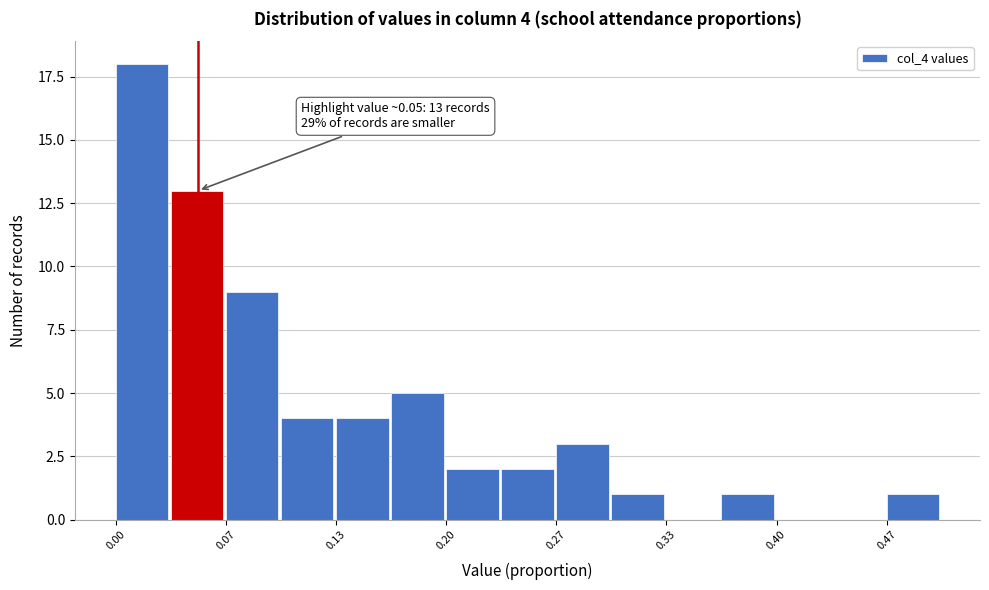

Around what value on the x-axis is the tallest bar? Give the approximate position of its centre, as read against the axis.

0.02